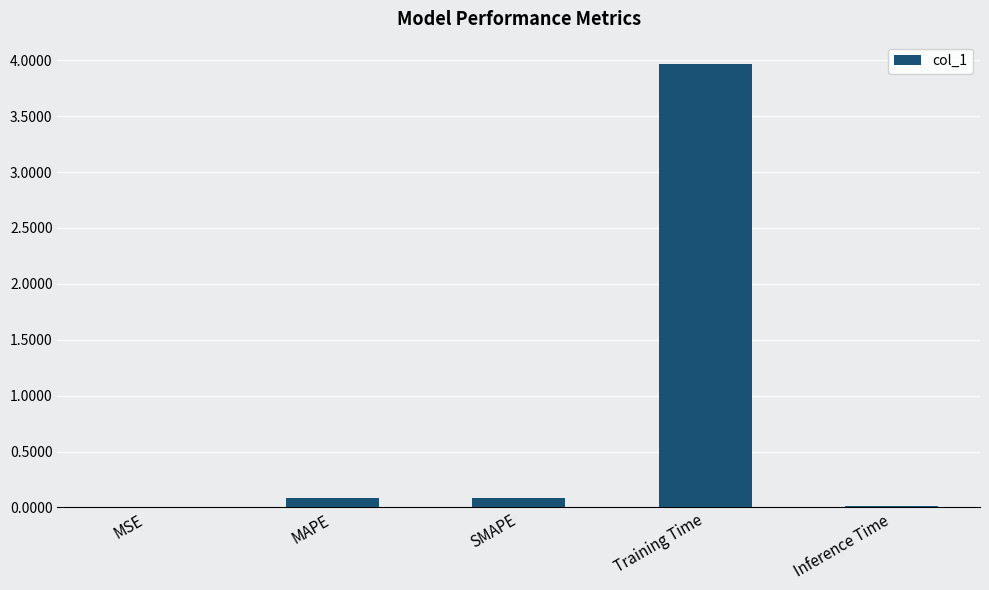

Between MAPE and Training Time, which is larger?

Training Time